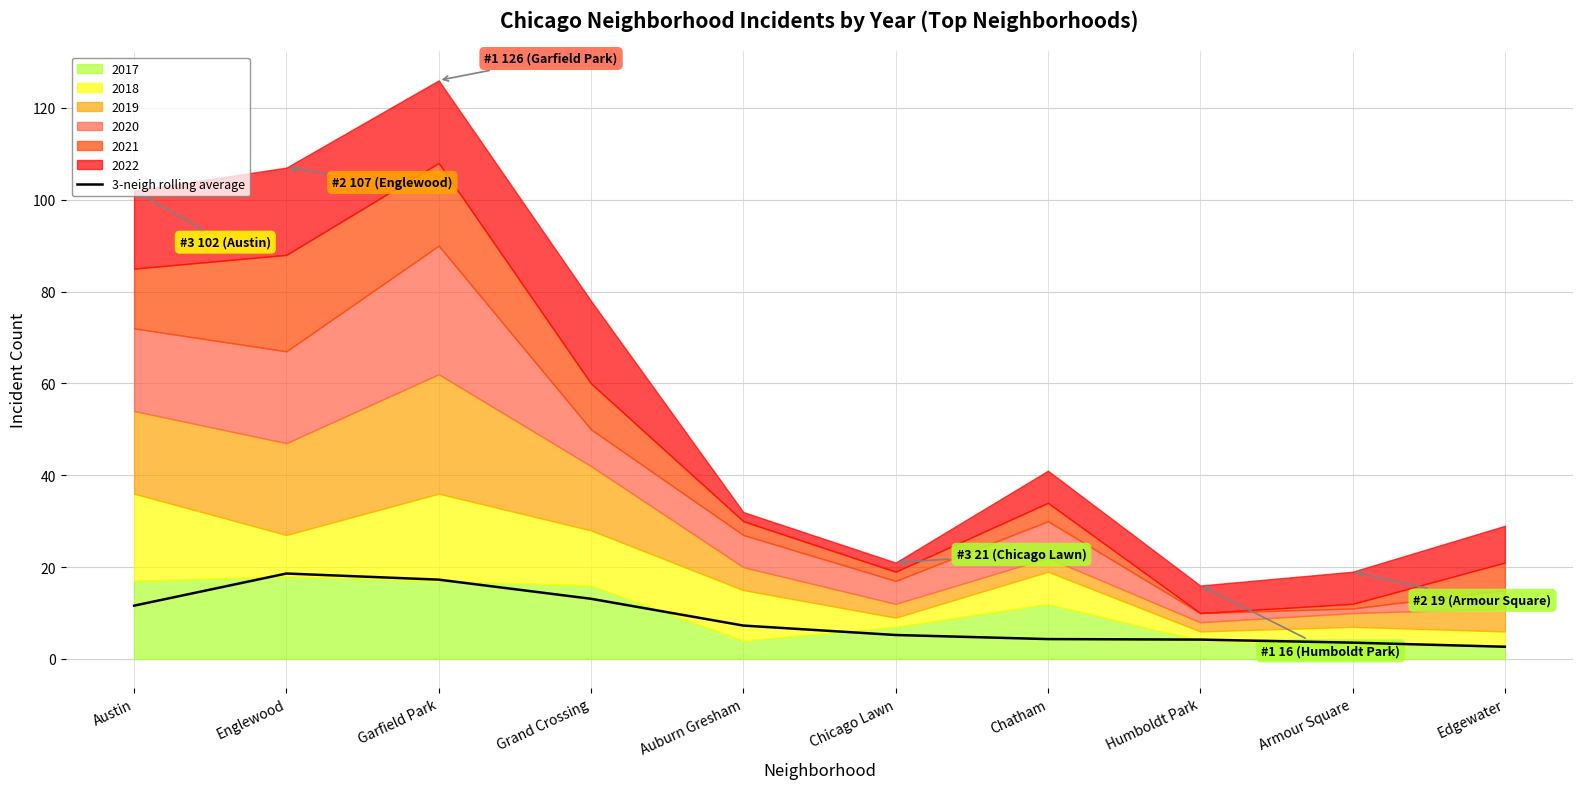

Rank the categories by value from highest to lowest.

Englewood, Garfield Park, Grand Crossing, Austin, Auburn Gresham, Chicago Lawn, Chatham, Humboldt Park, Armour Square, Edgewater